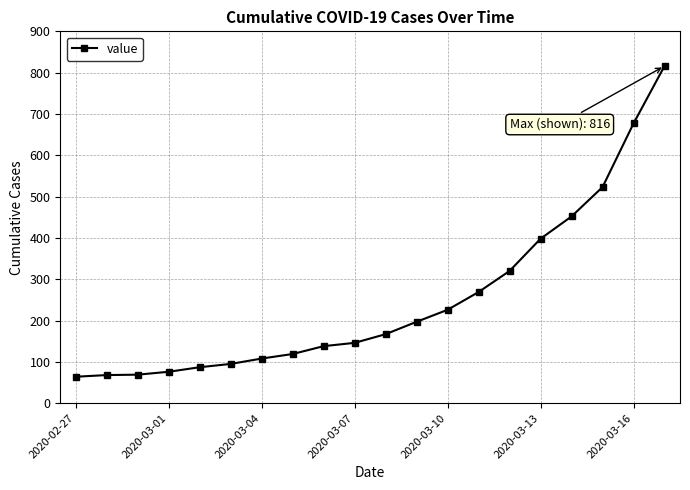

What is the value of the 14th point from the left?

269